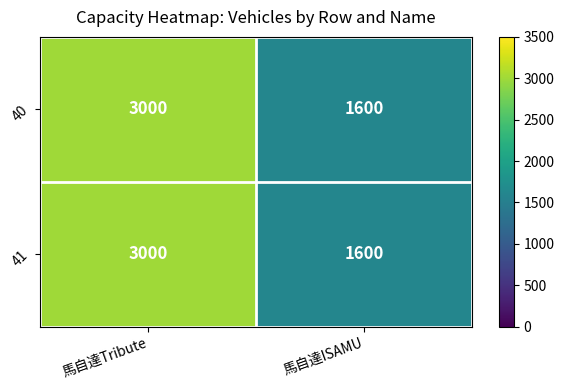

At which category does the chart reach its minimum across all series?

馬自達ISAMU